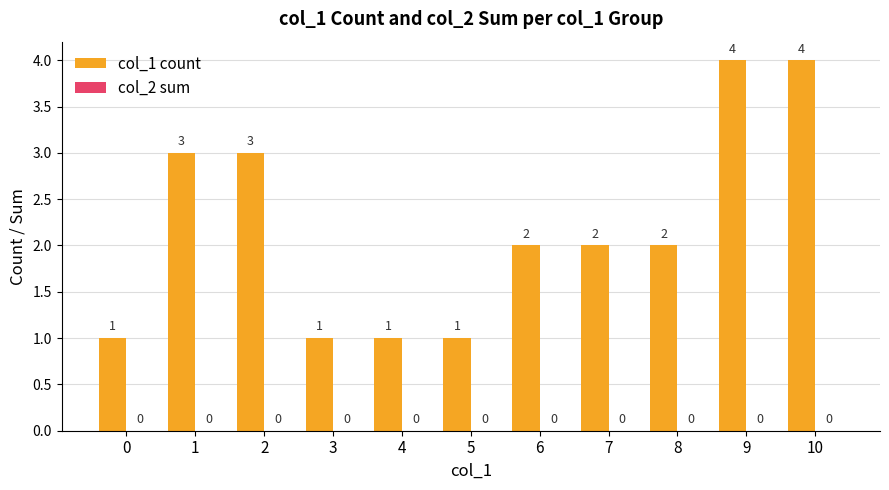

What is the sum of the values at 10 and 6?

6